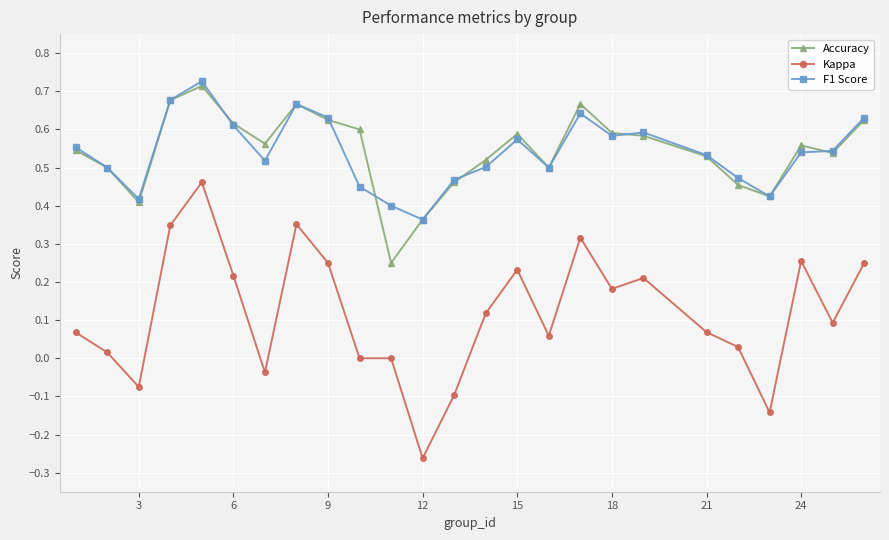

True or false: F1 Score and Kappa cross at least once.

False